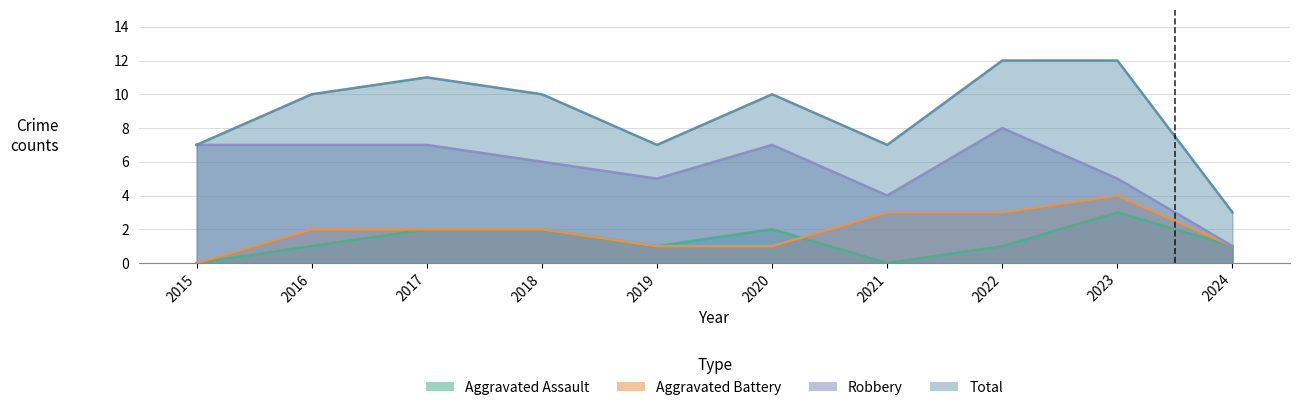

The Aggravated Assault series shows 1 at 2015. True or false?

False